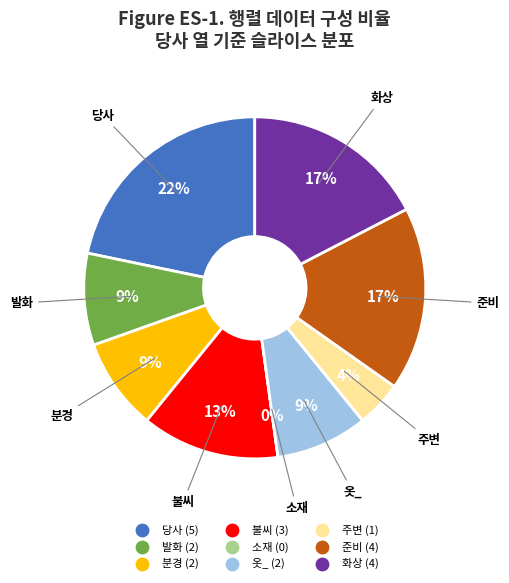

To the nearest percent, what is the average slice percentage?

11%